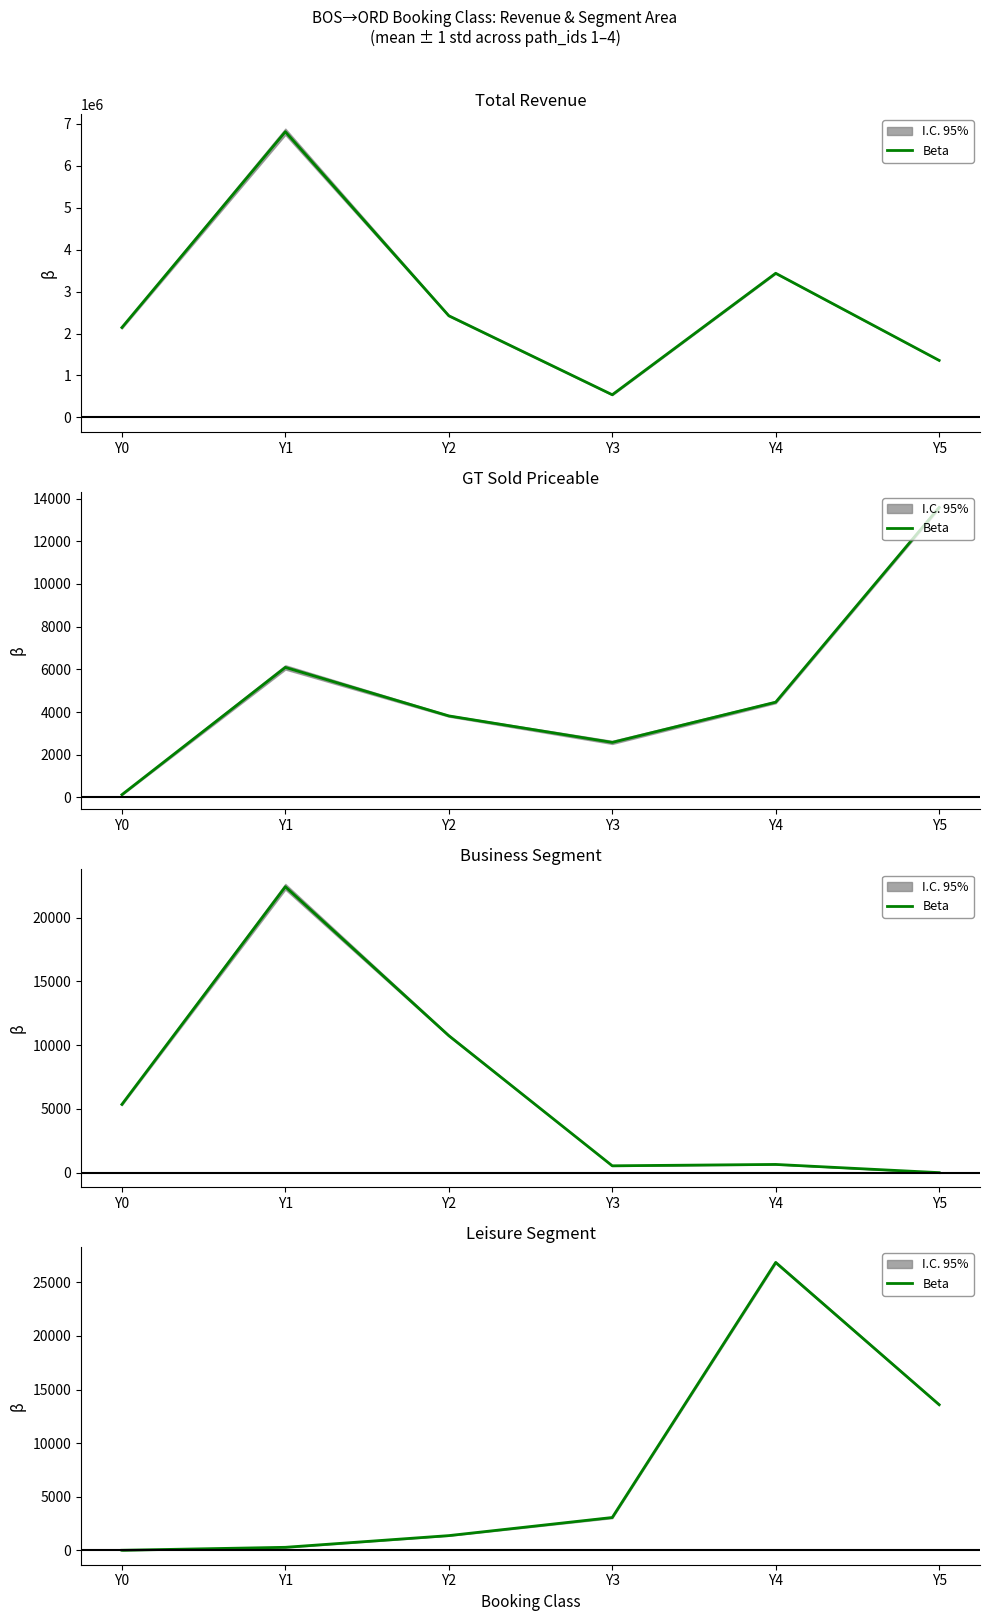

What is the difference between the maximum and second lowest values?

26573.2